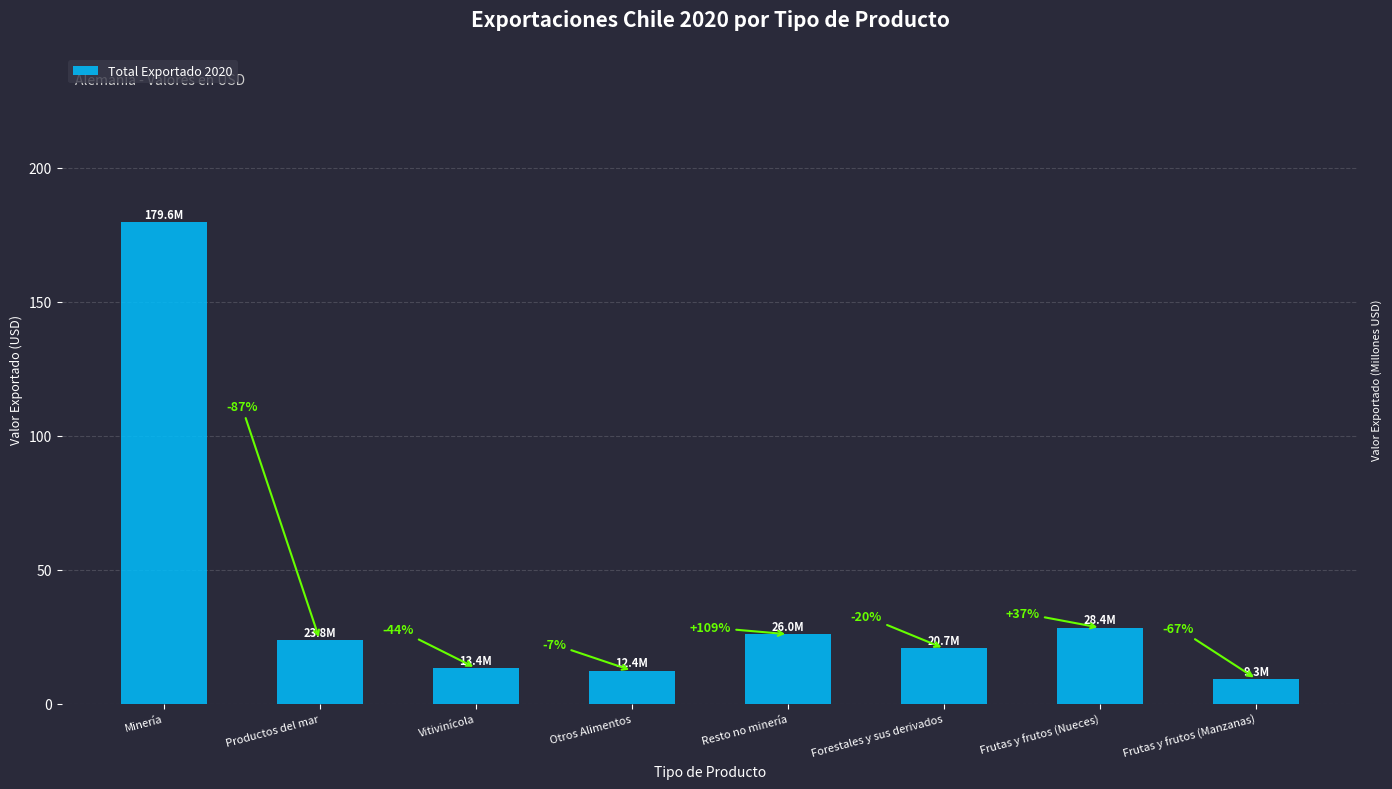

What is the smallest value displayed?

9.3